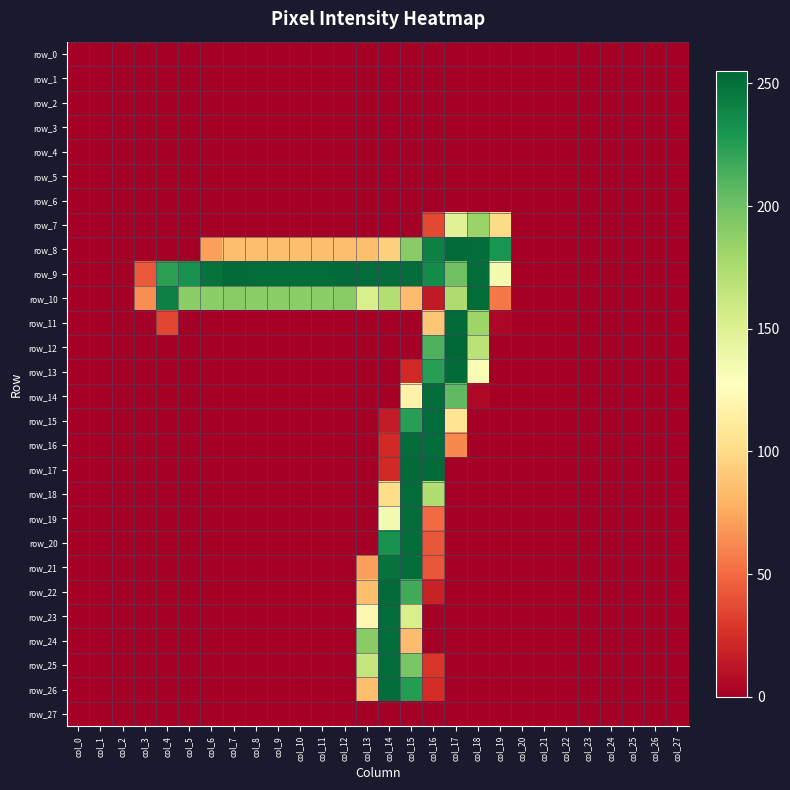

True or false: row_18 has a value of -173 at col_10.

False